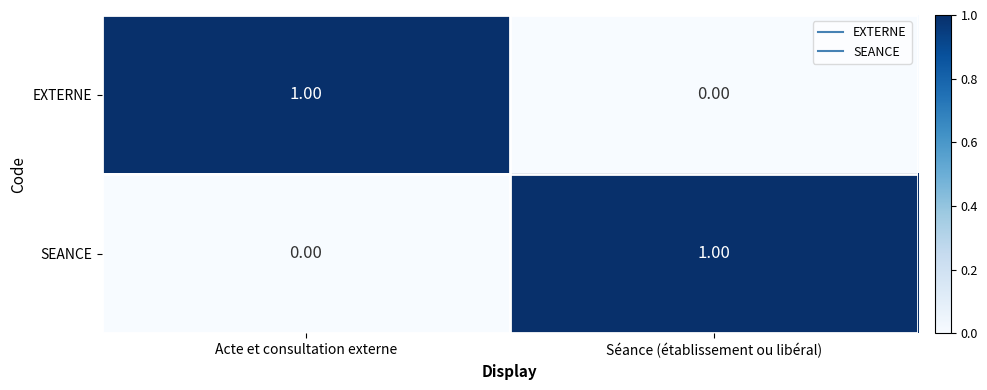

What is the difference between the highest and lowest values at Séance (établissement ou libéral)?

1